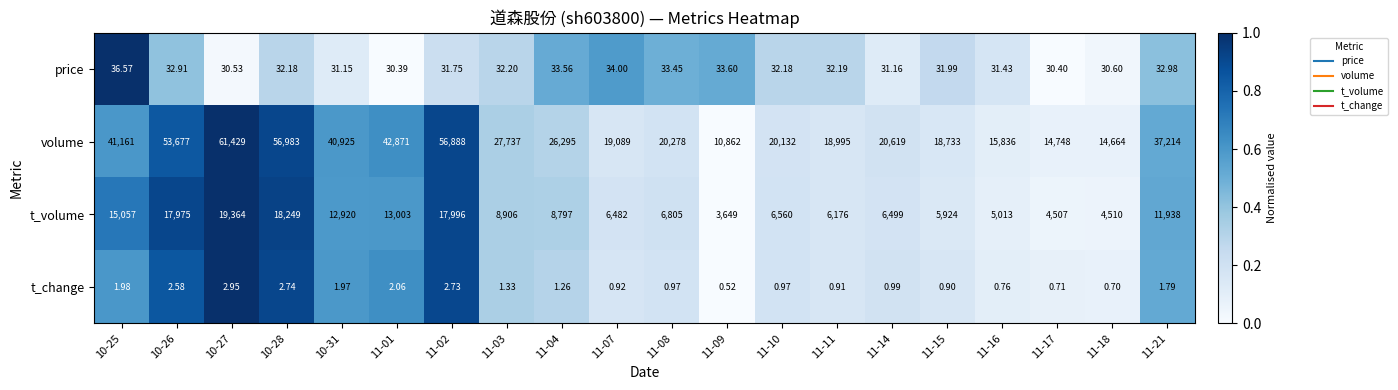

What is the maximum value shown in the chart?

61429.0